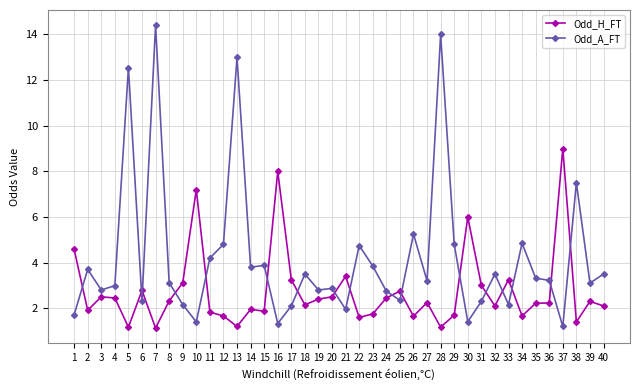

True or false: Odd_H_FT has more than 1 points higher than both neighbors.

True